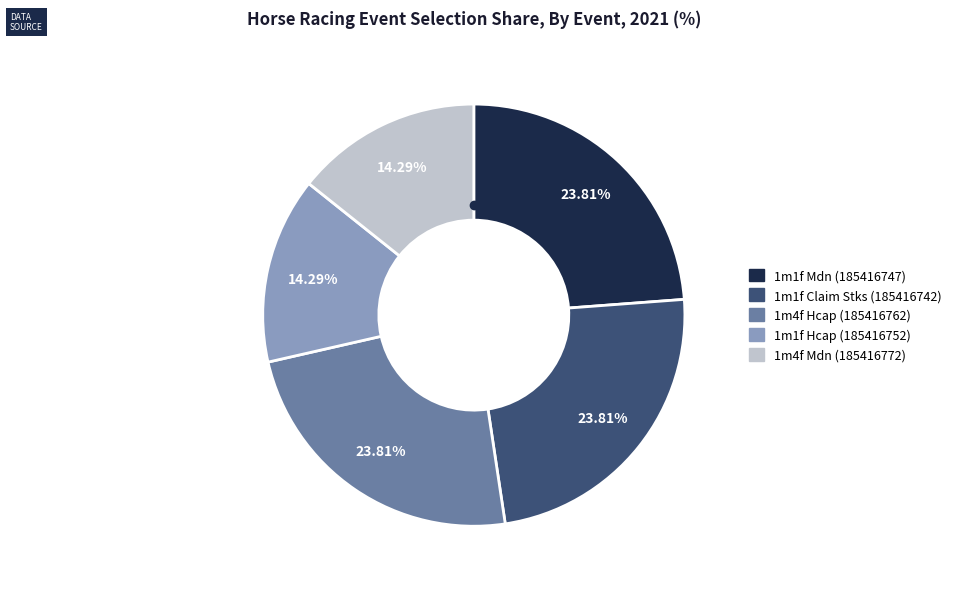

Does any single category account for the majority?

No